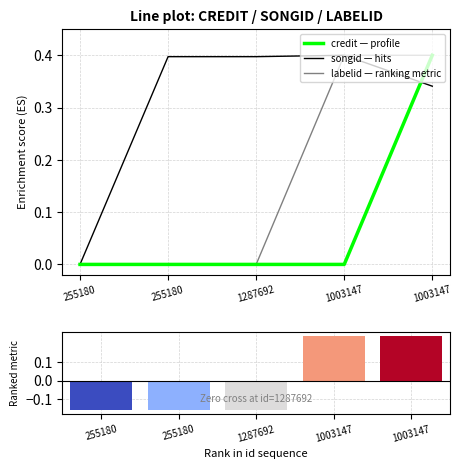

Reading left to right, list all the values displayed in this chart.

credit: 255180=0.0	255180=0.0	1287692=0.0	1003147=0.0	1003147=0.4
songid: 255180=0.0	255180=0.4	1287692=0.4	1003147=0.4	1003147=0.3
labelid: 255180=0.0	255180=0.0	1287692=0.0	1003147=0.4	1003147=0.4